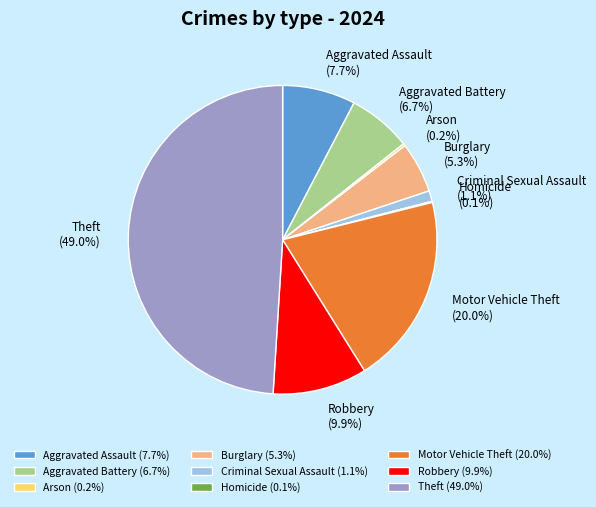

Combined, what portion of the pie is Aggravated Battery and Criminal Sexual Assault?

7.8%